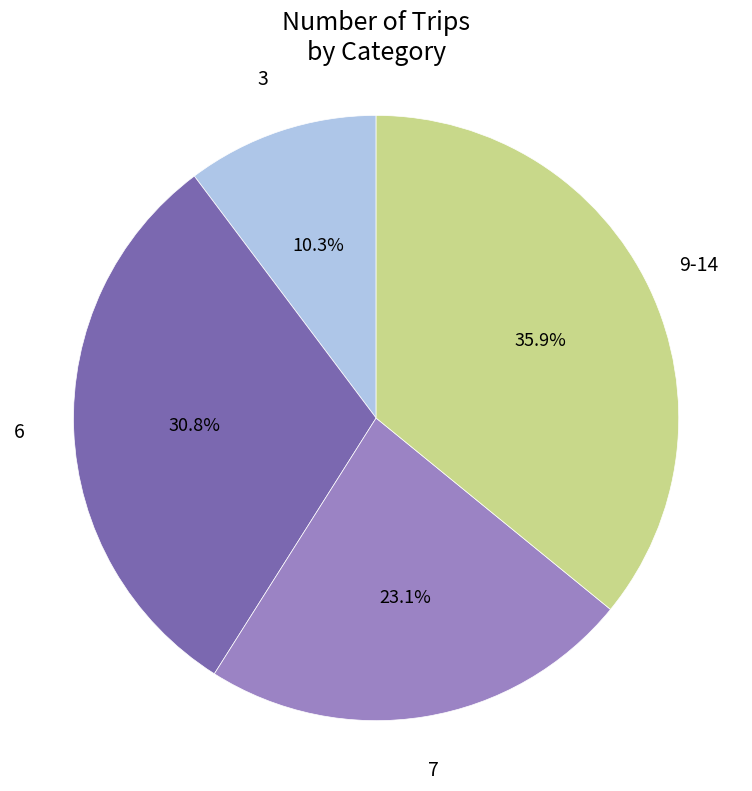

Is there any slice that represents more than half of the pie?

No